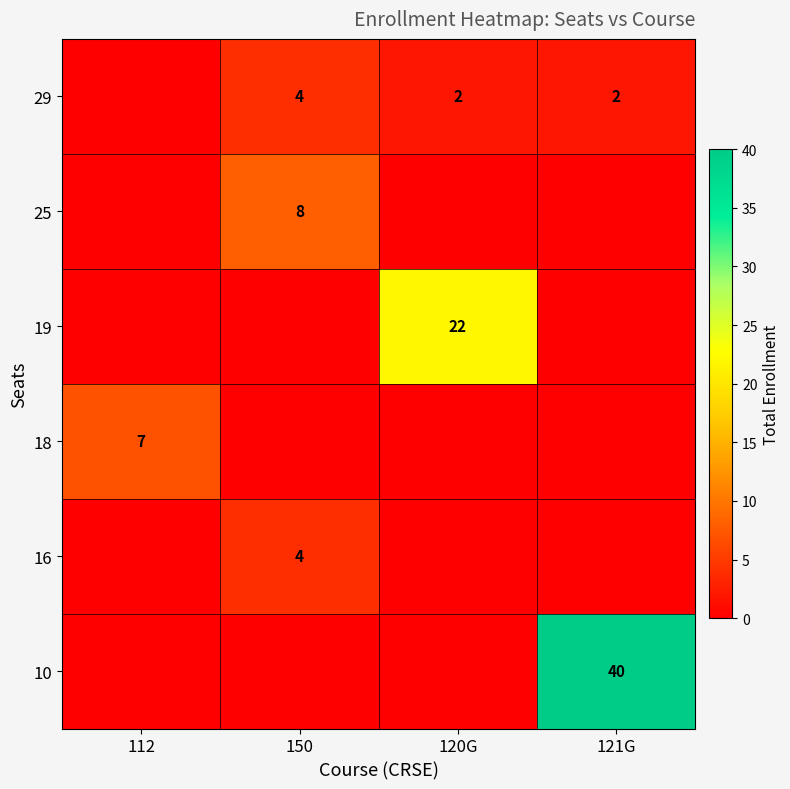

The value of 29 at 150 is 4. True or false?

True